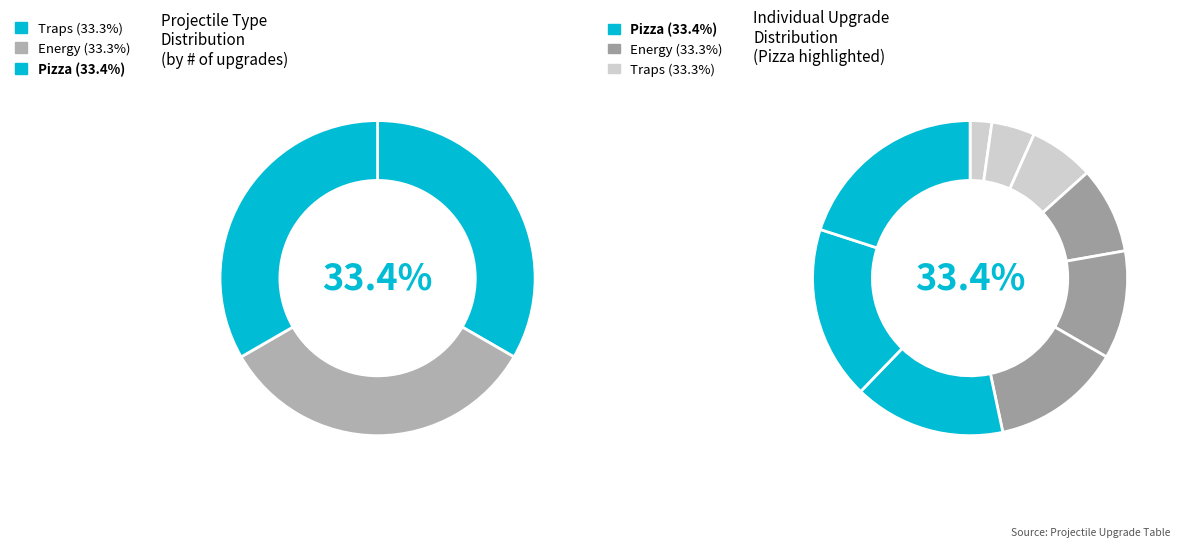

Rank the categories by value from highest to lowest.

9_Piz_2b, 8_Piz_2a, 7_Piz_1, 6_Ene_2b, 5_Ene_2a, 4_Ene_1, 3_Tra_2b, 2_Tra_2a, 1_Tra_1